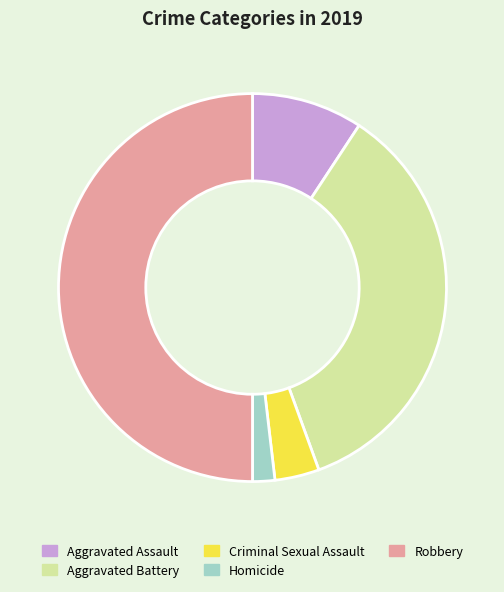

Which has a higher value, Criminal Sexual Assault or Aggravated Battery?

Aggravated Battery